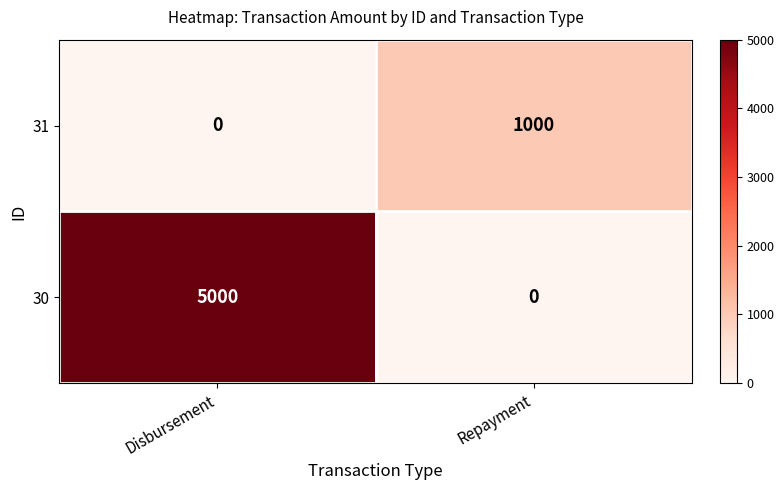

What is the spread (max minus min) of values at Repayment?

1000